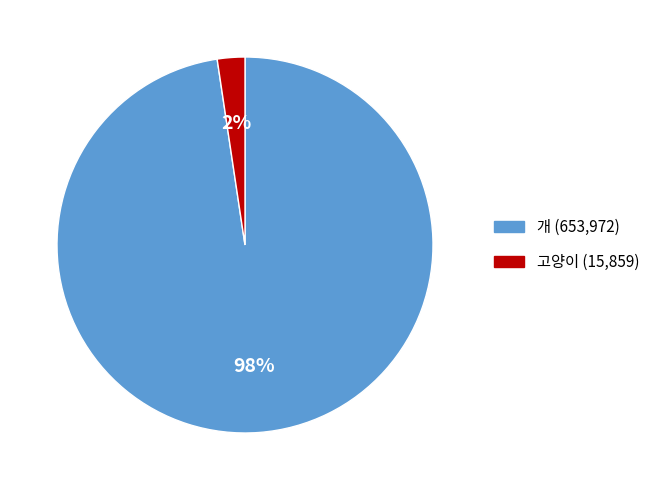

Which category has the biggest portion of the pie?

개